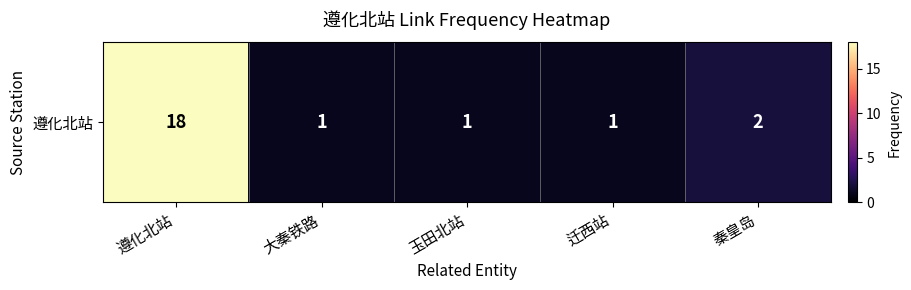

Rank the categories by value from lowest to highest.

大秦铁路, 玉田北站, 迁西站, 秦皇岛, 遵化北站